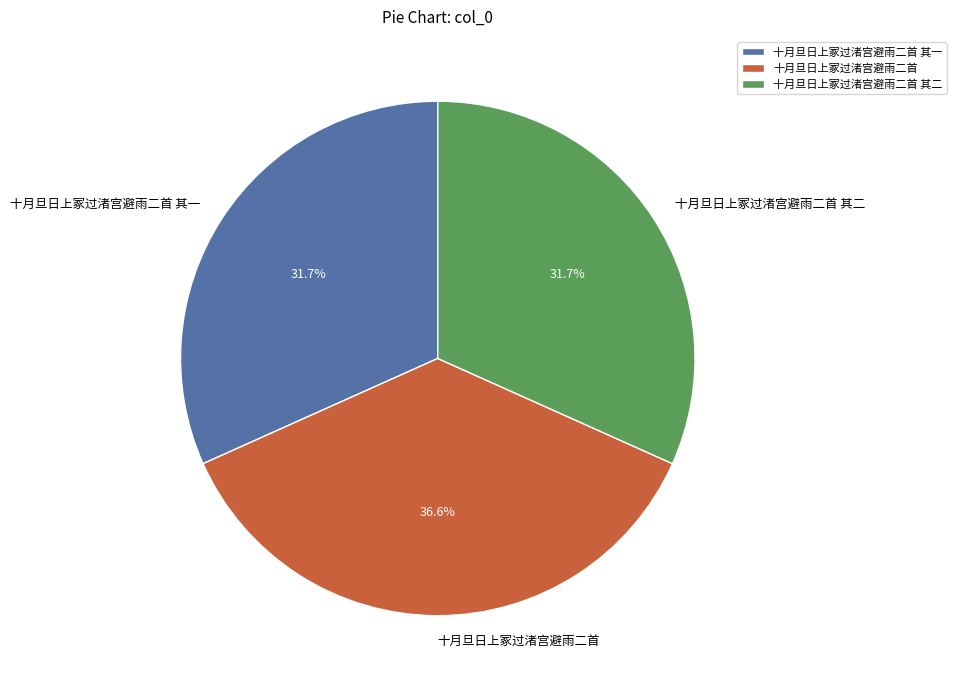

The 十月旦日上冢过渚宫避雨二首 slice represents 37% of the pie. True or false?

True